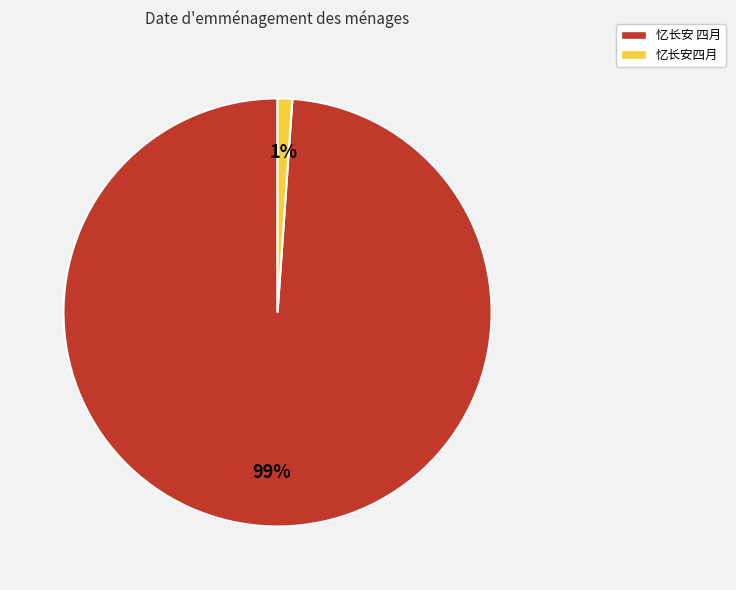

Is it true that 忆长安 四月 is 89% of the pie?

False